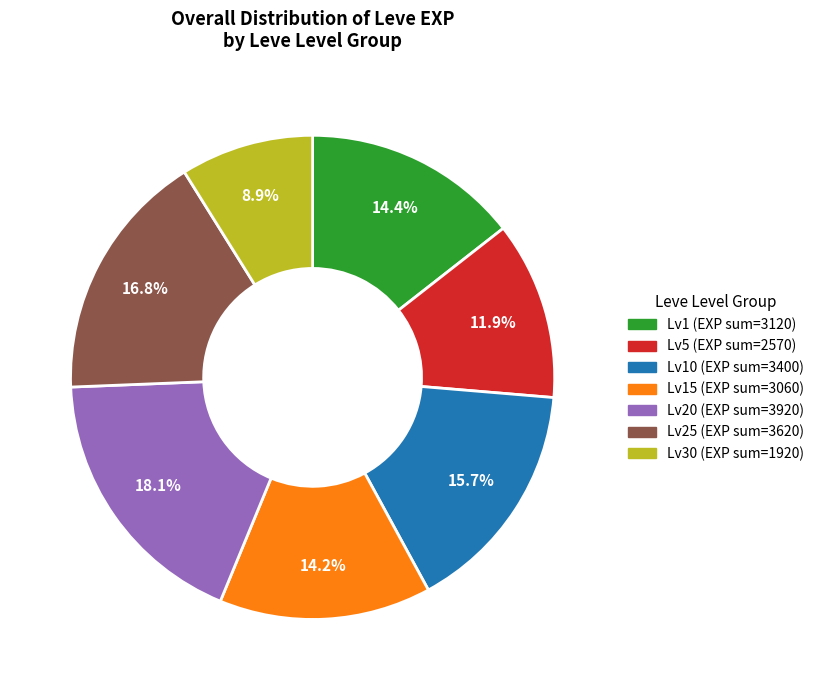

Is there a majority slice in this chart?

No